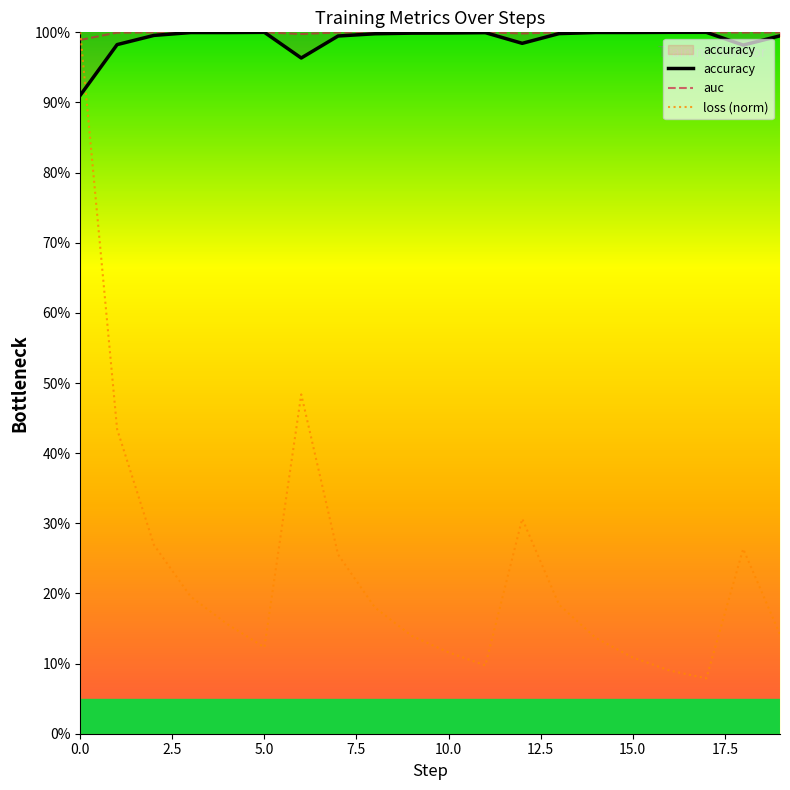

Which series has the largest total across all categories?

auc